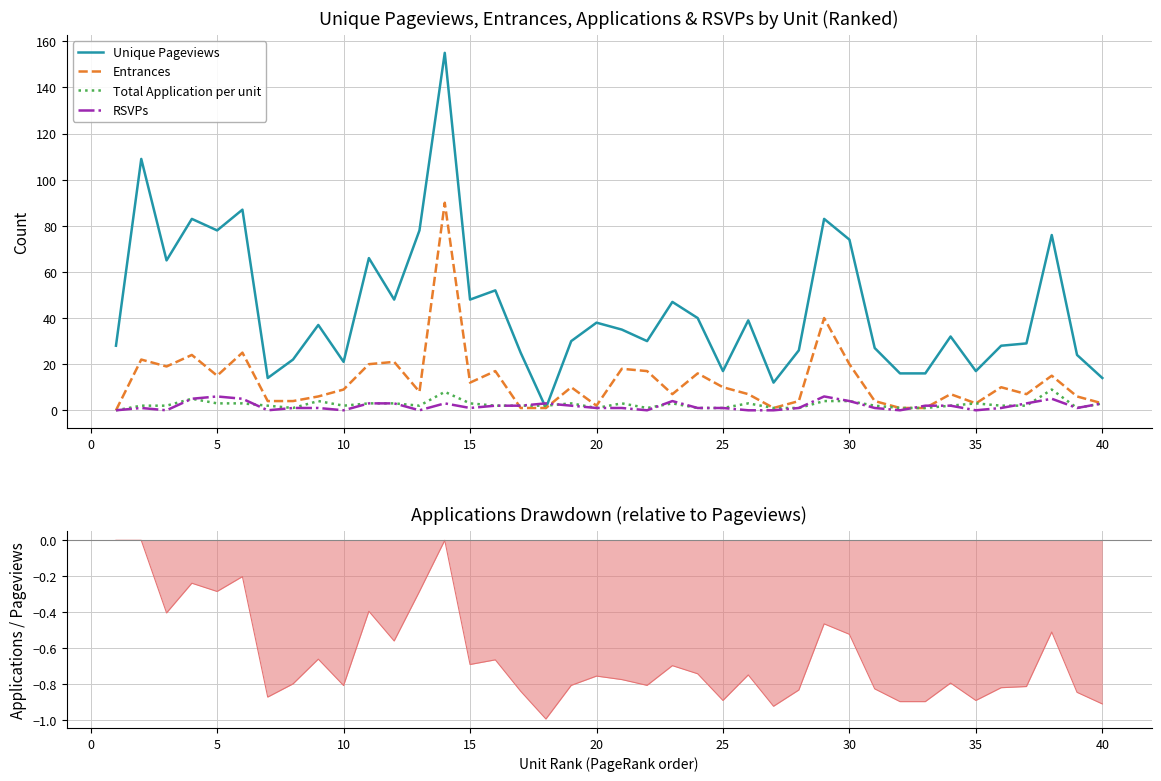

How many data points in Total Application per unit are less than 2?

11